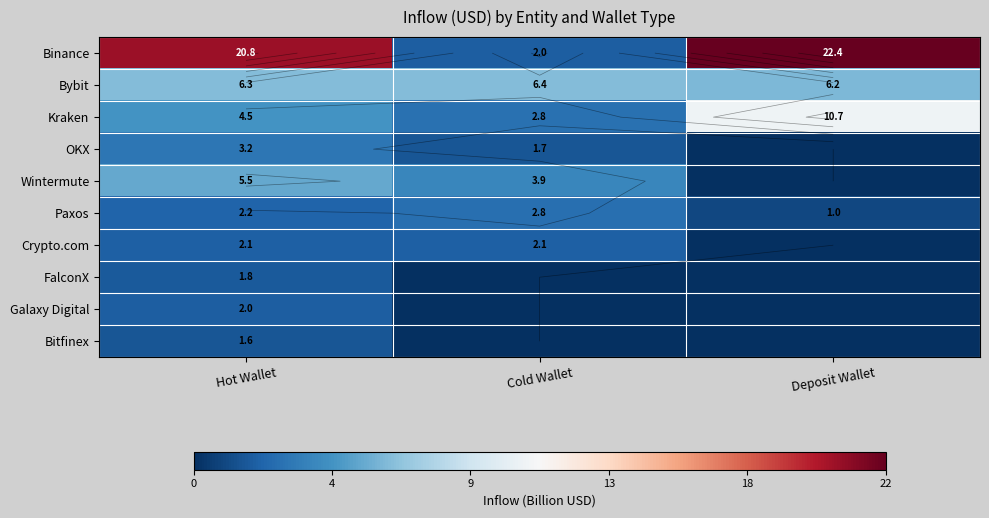

How many series are shown in this chart?

10